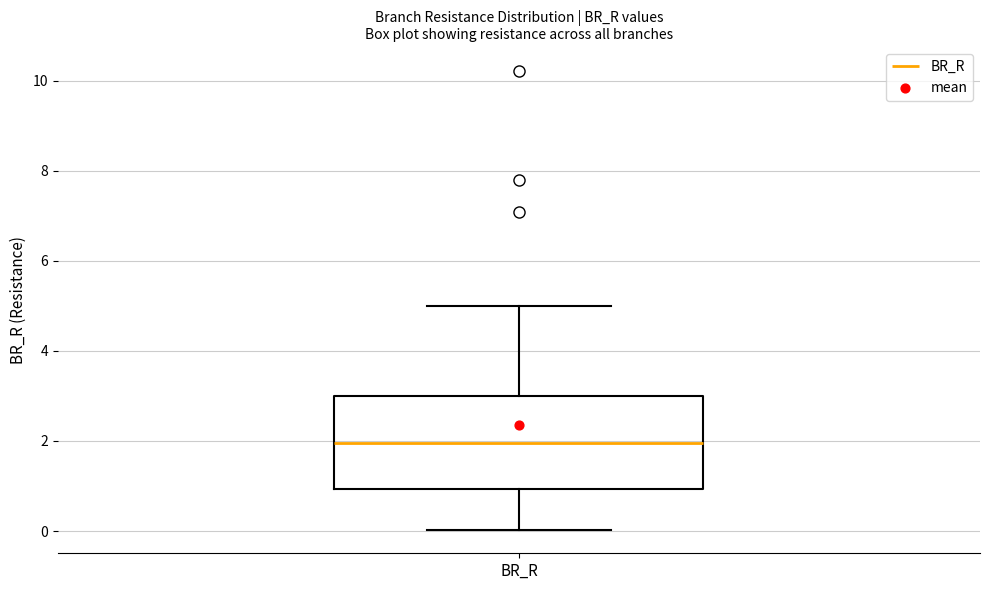

Transcribe this box plot: give where the median line is, the range the box spans, and where the two whiskers end, as read against the y-axis. The values are not printed on the chart, so give them approximately, as read against the axis.

median 2, box 1 to 3, whiskers 0 to 5